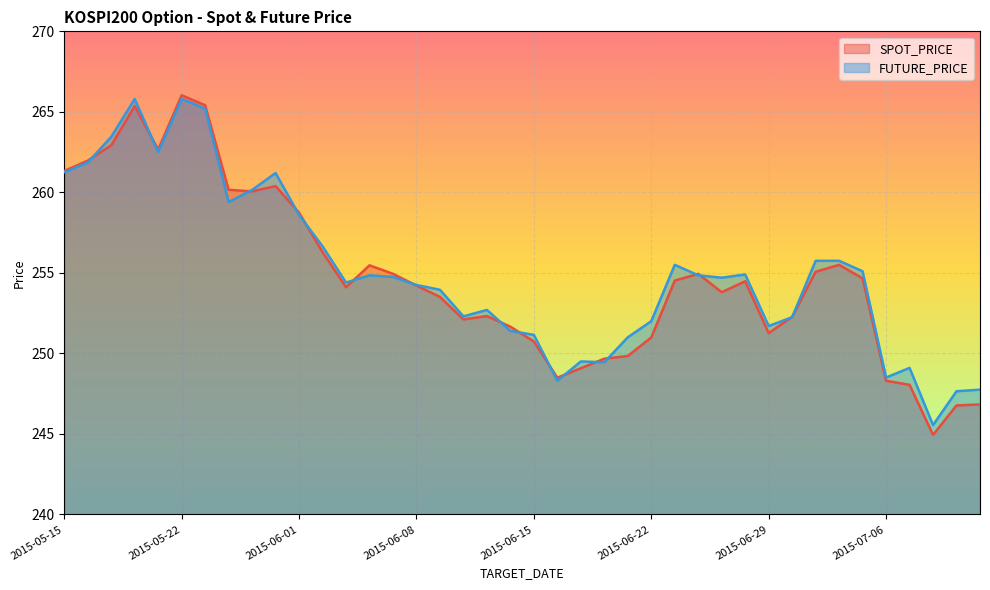

What is the difference between the maximum and minimum values in the SPOT_PRICE series?

21.1